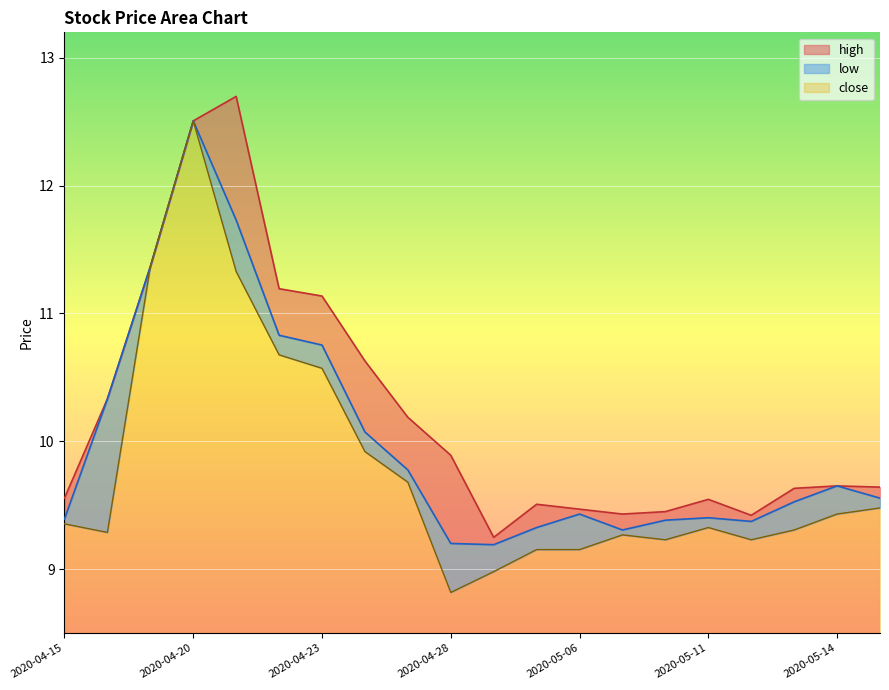

The close series shows 5.7 at 2020-05-08. True or false?

False